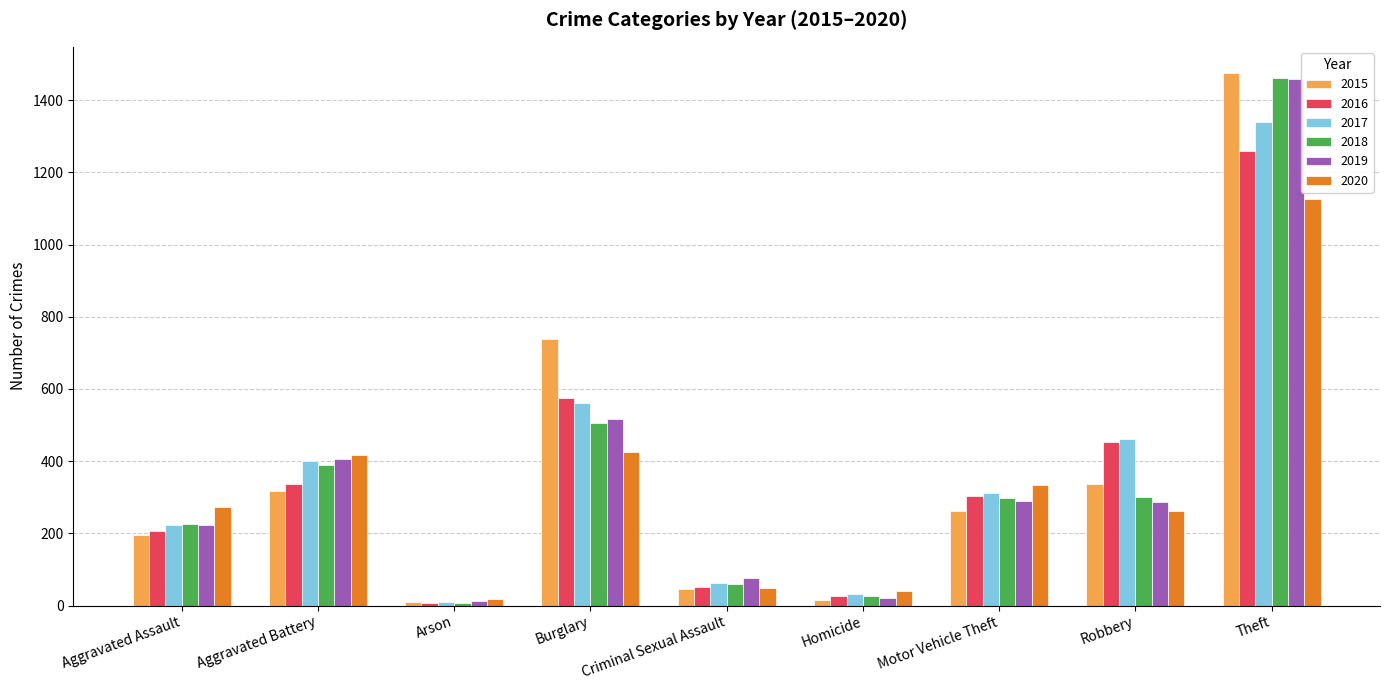

Which series changed the most between Burglary and Motor Vehicle Theft?

2015